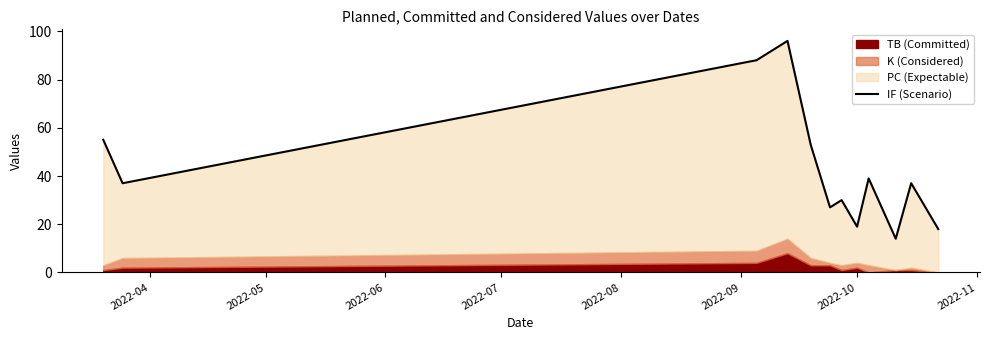

Is it true that the value at 2022-10 is 30?

True